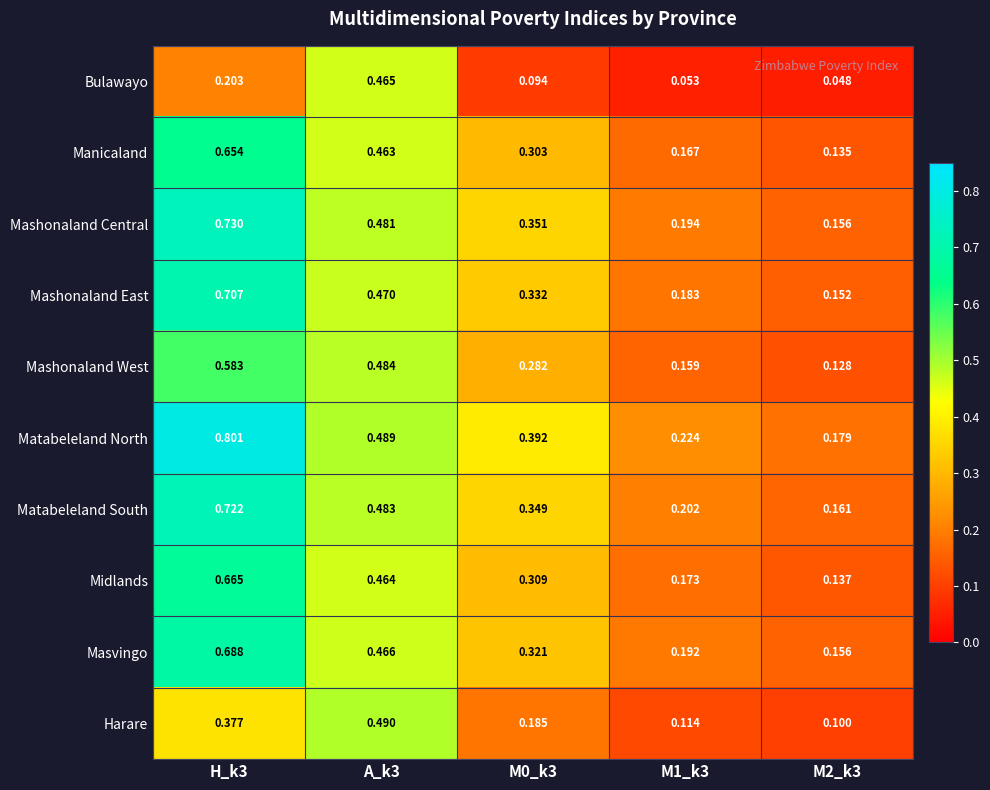

List the series in order of their peak value, lowest first.

Bulawayo, Harare, Mashonaland West, Manicaland, Midlands, Masvingo, Mashonaland East, Matabeleland South, Mashonaland Central, Matabeleland North